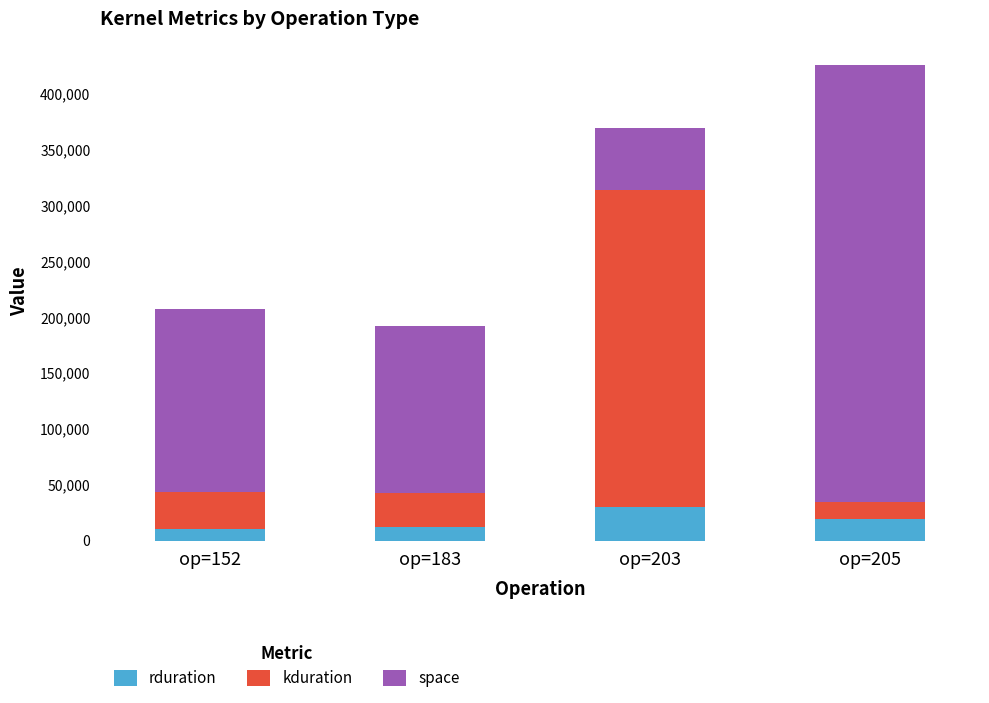

How many distinct data groups are displayed?

3